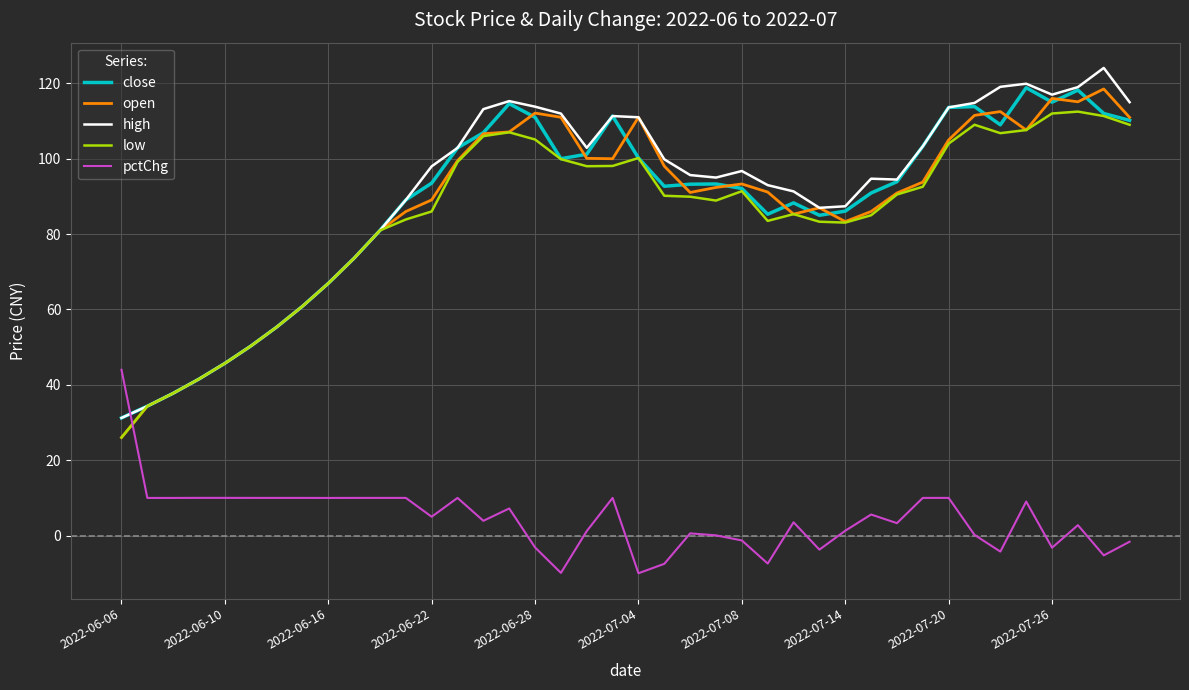

What is the difference between the maximum and minimum values in the high series?

92.9